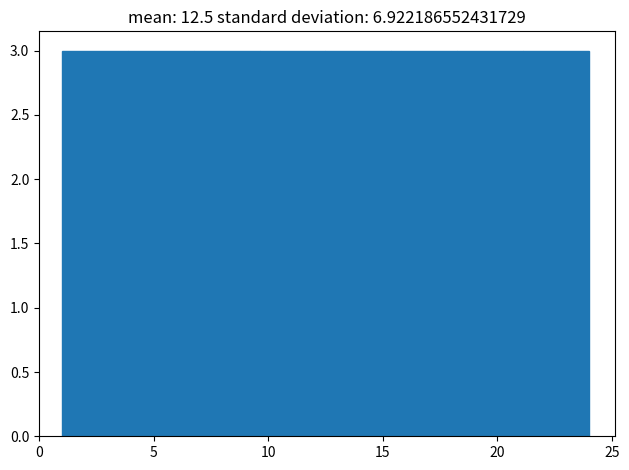

How tall is the bar that spans 21.0 to 24.0 on the x-axis? Neither the bar edges nor the heights are printed on the chart, so give them approximately, as read against the axes.

3